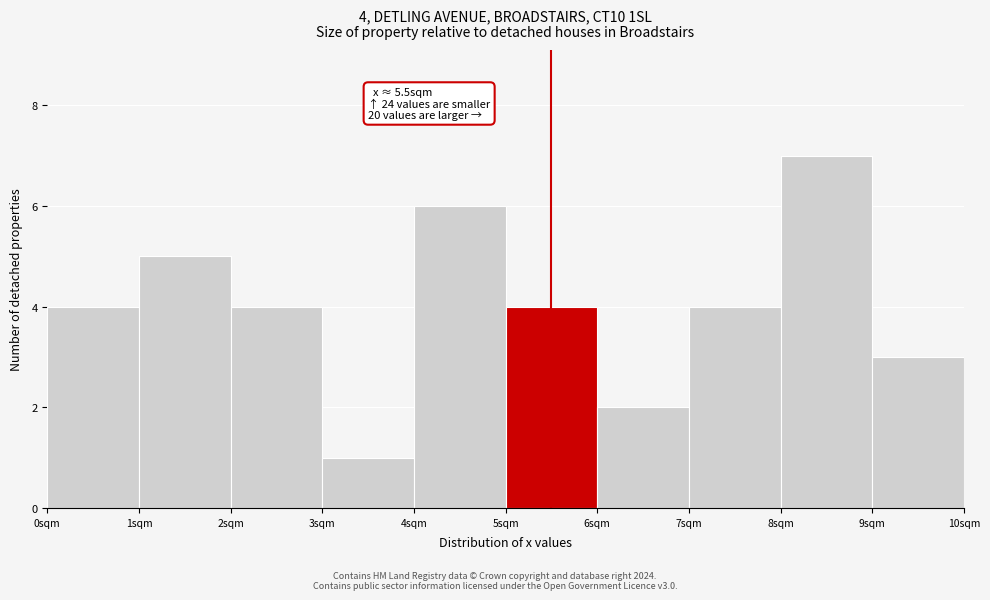

Over which range of the x-axis is the bar tallest?

8 to 9